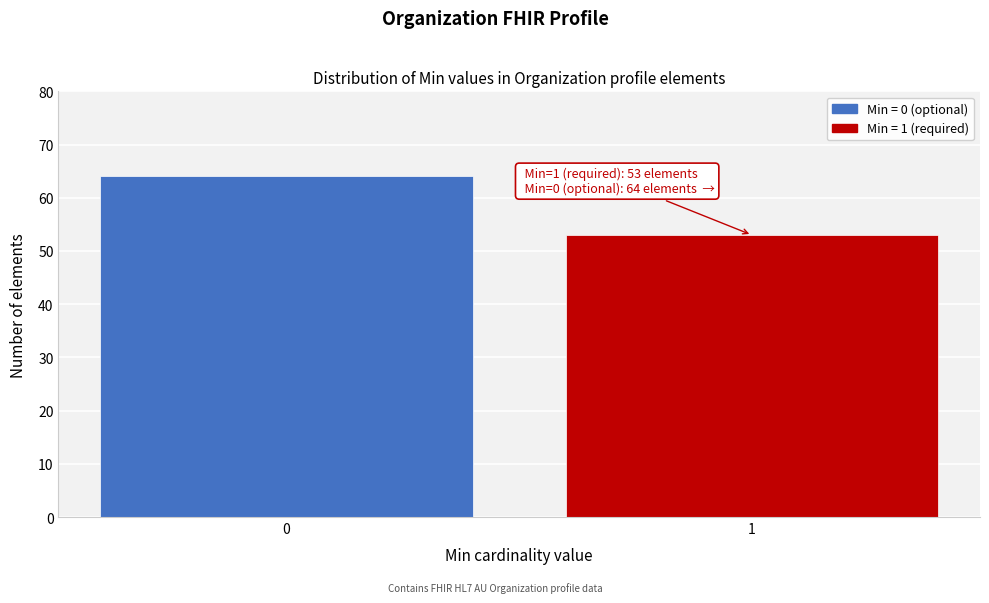

Reading right to left, what are all the values shown in this chart?

53	64